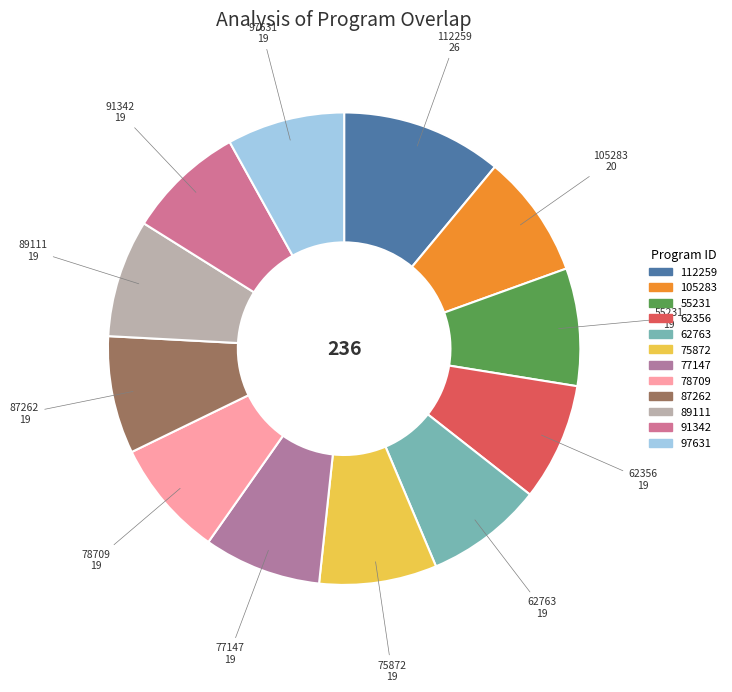

Approximately how many times larger is the value at 75872 compared to 62763?

1.0